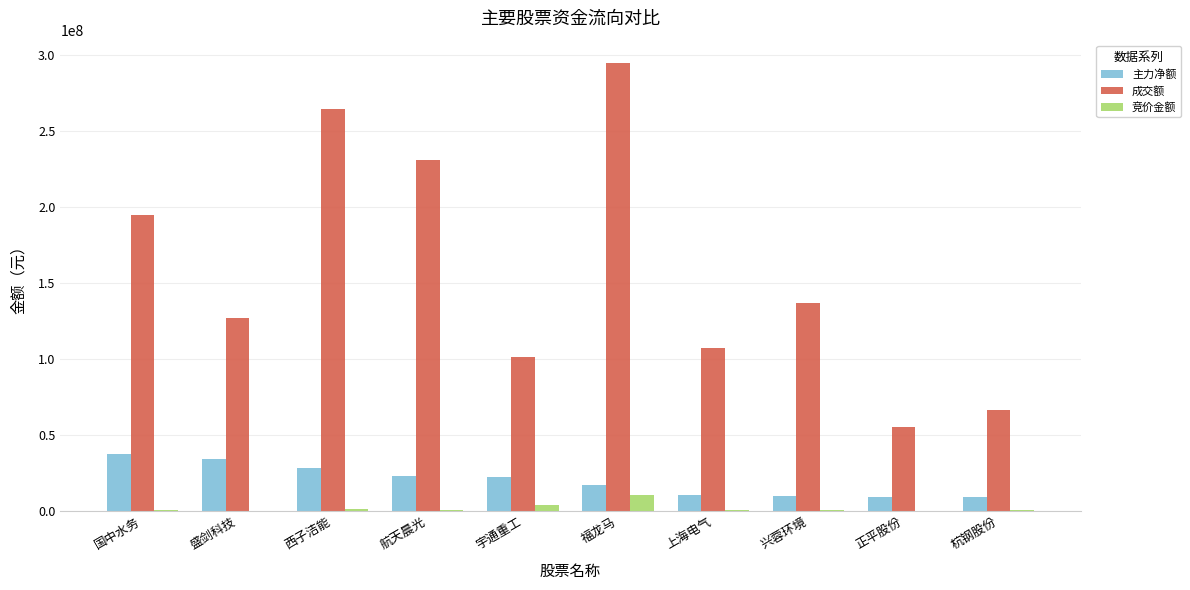

At which label is 成交额 closest to 175068260?

国中水务